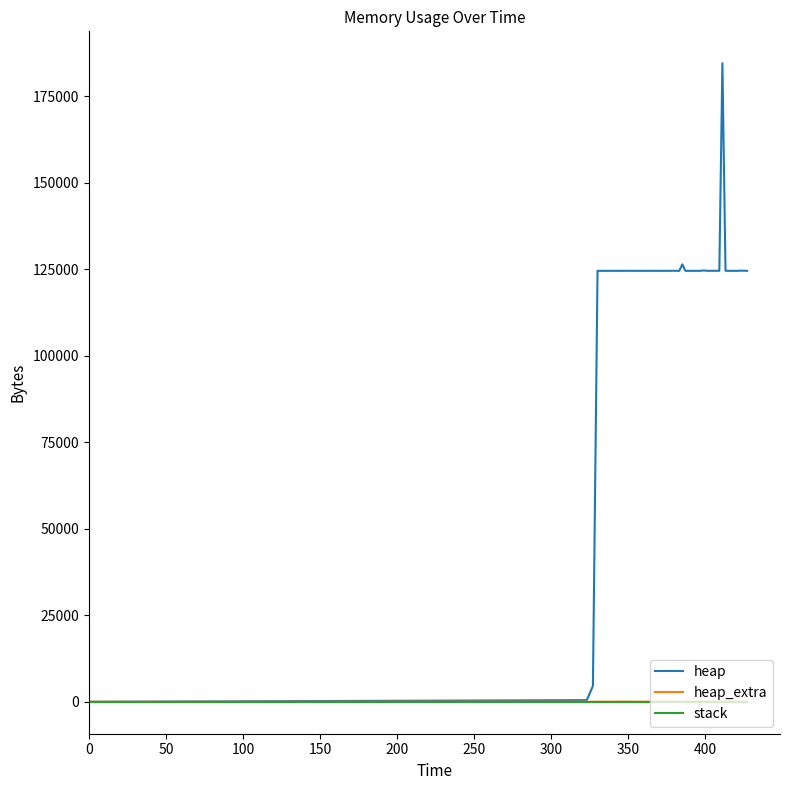

What is the maximum value for heap?

184568